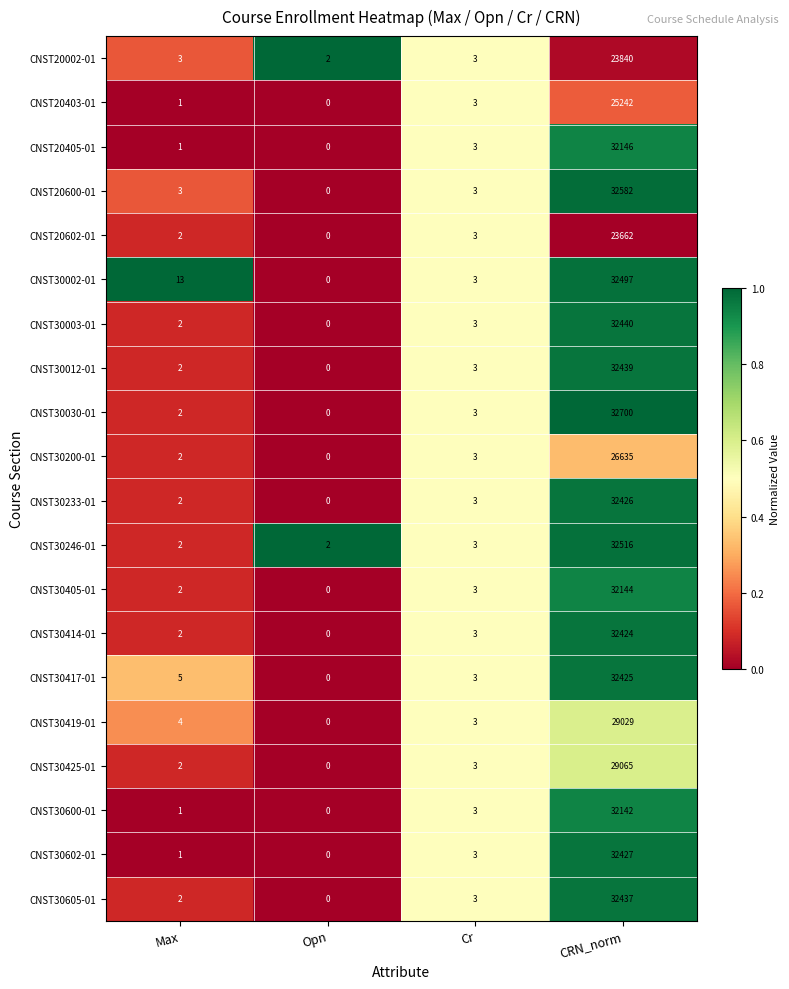

What is the sum of the CNST30002-01 values at Cr and Opn?

3